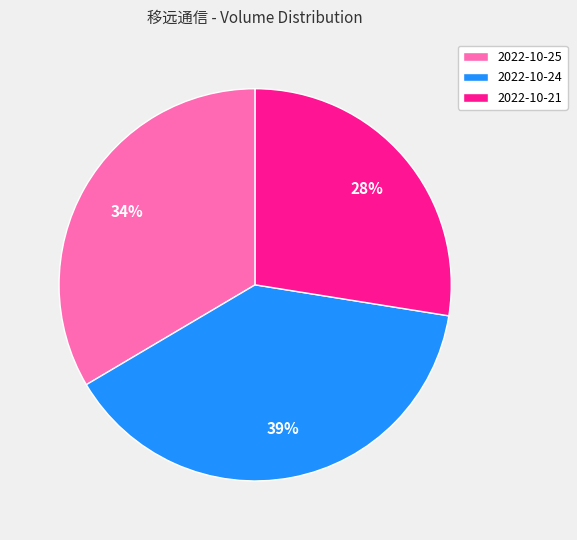

Is the sum of 2022-10-21 and 2022-10-24 greater than half?

Yes